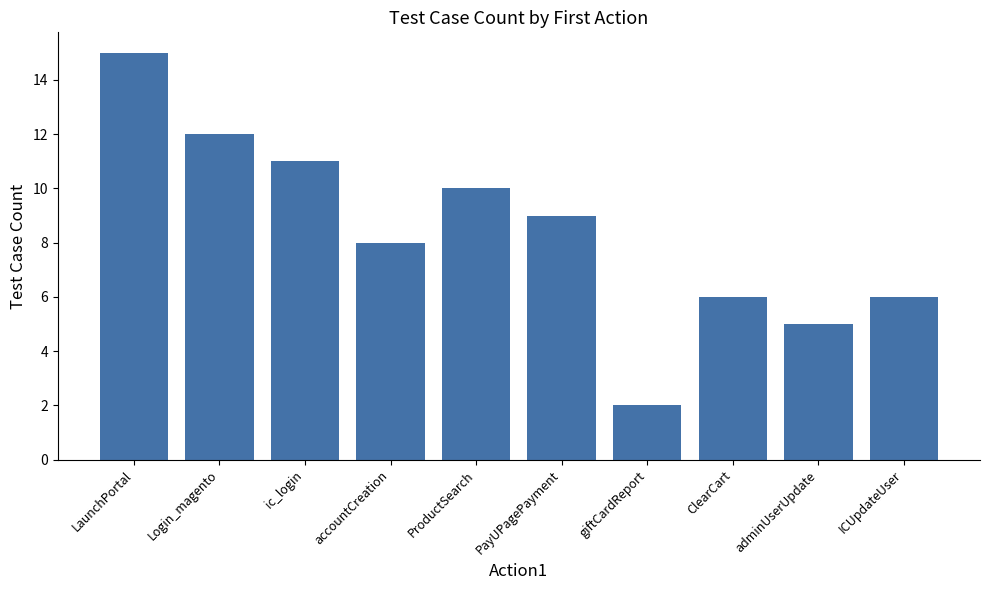

What is the sum of all values?

84